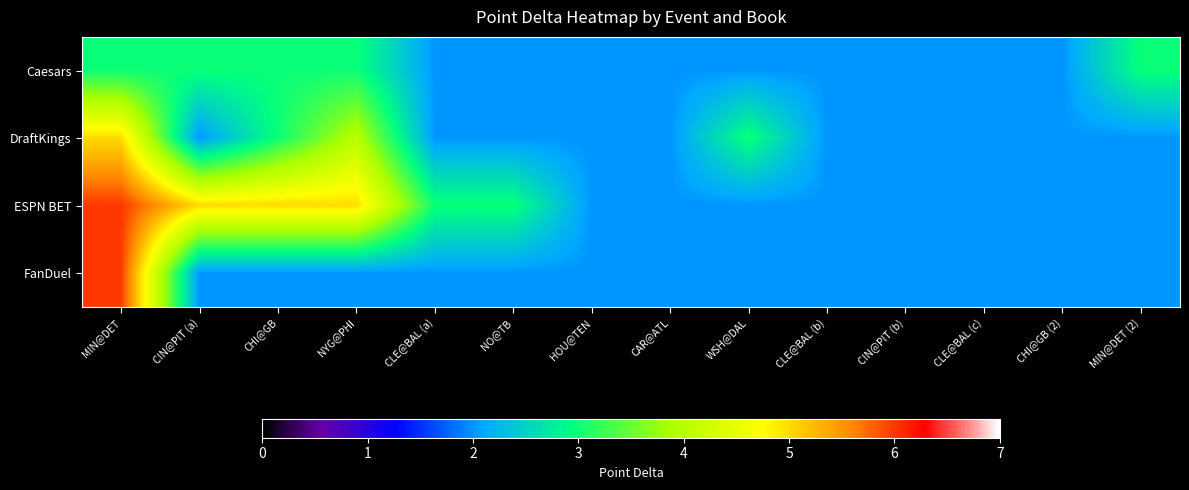

Which series has the largest total across all categories?

ESPN BET